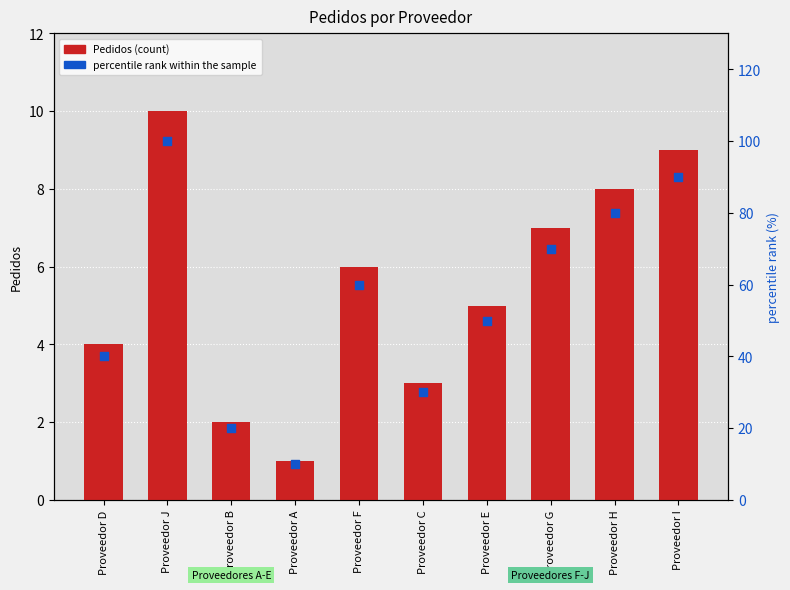

Which series reaches the maximum Y coordinate?

percentile rank